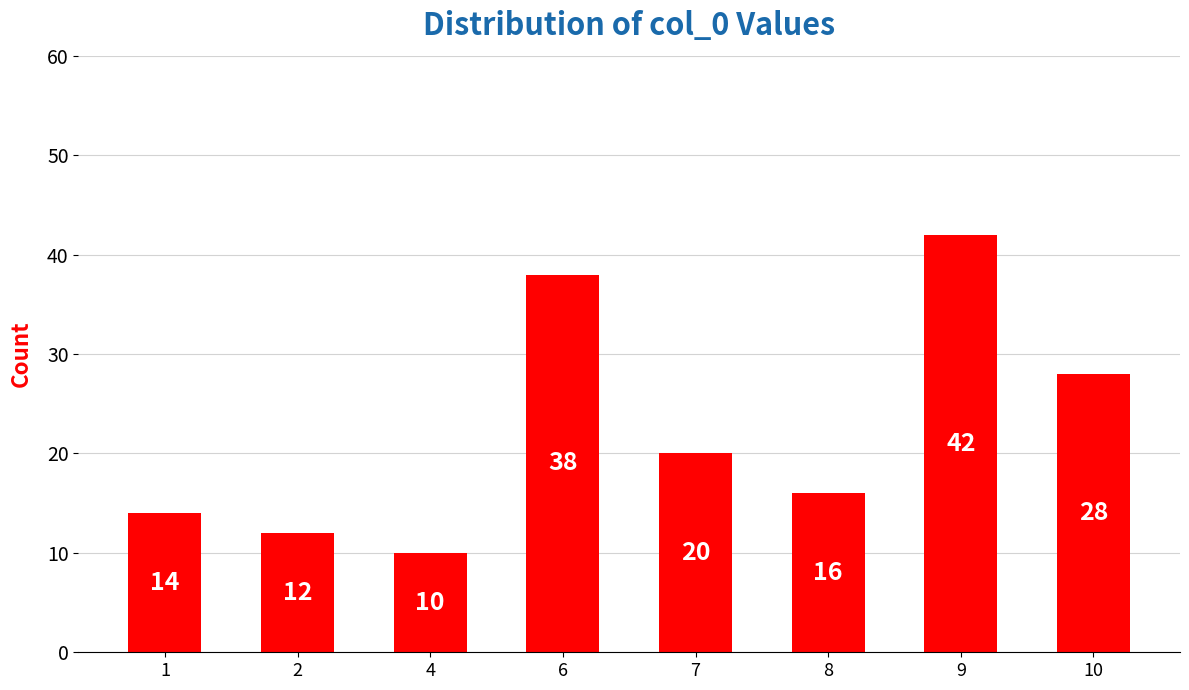

Which label corresponds to the largest value in the chart?

9